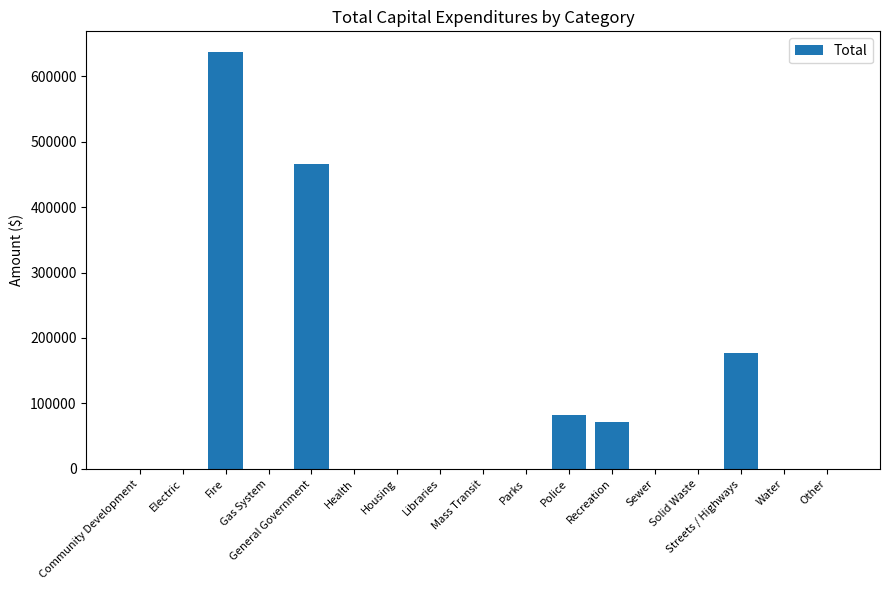

Reading right to left, transcribe all the data shown in this chart.

0	0	177219	0	0	71492	81621	0	0	0	0	0	465368	0	636635	0	0